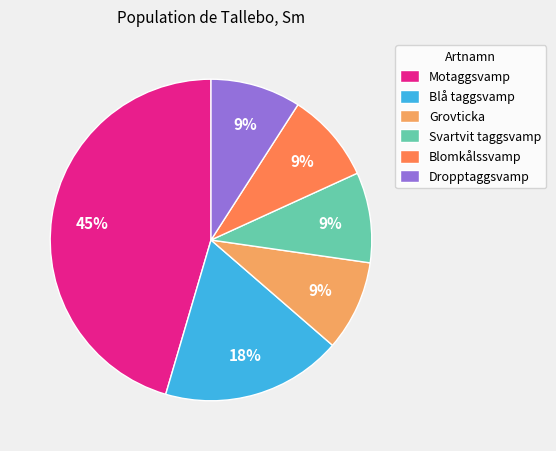

Count the number of slices in the pie.

6